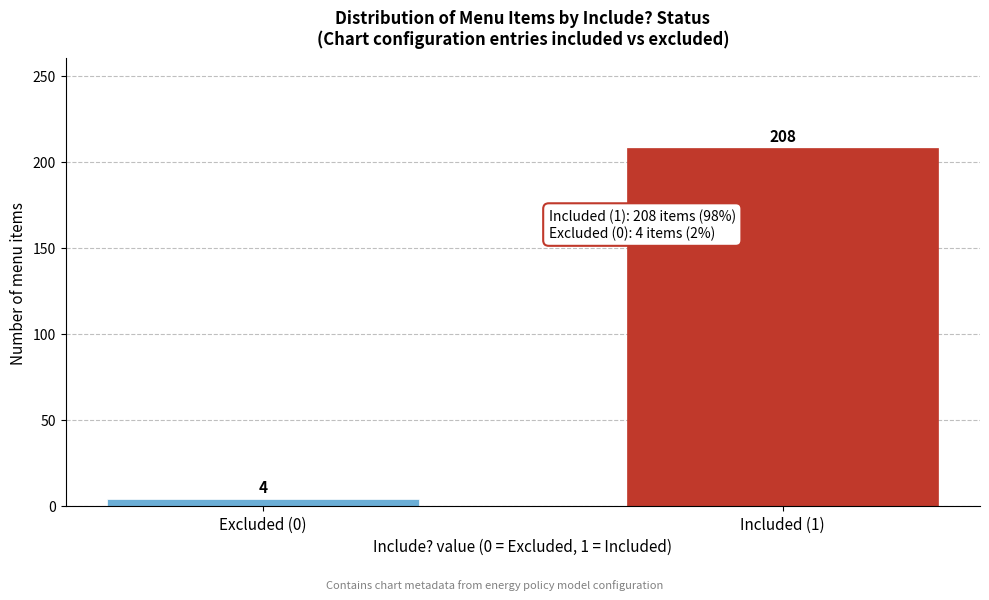

Reading left to right, transcribe all the data shown in this chart.

4	208